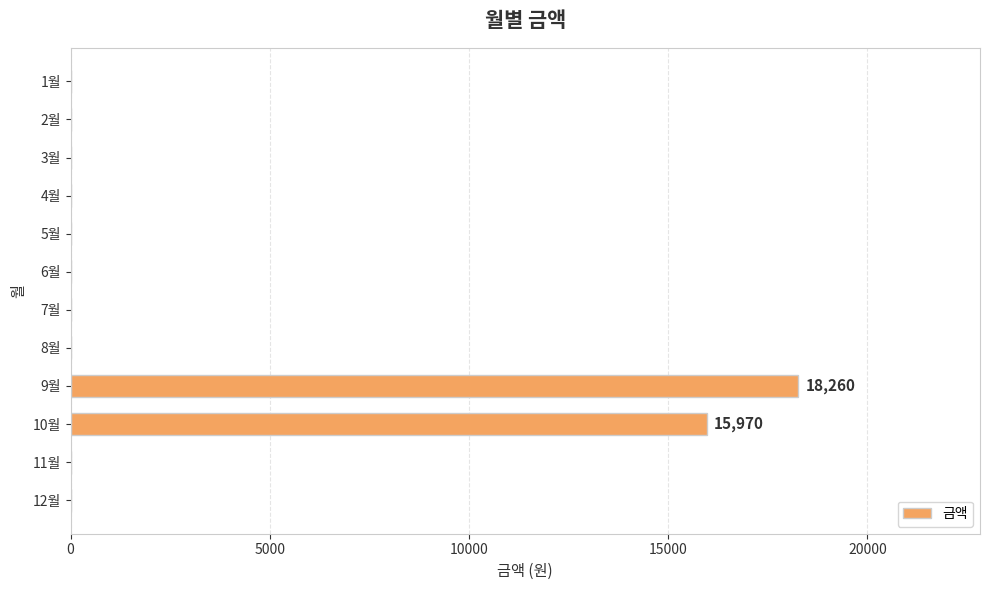

What is the change in value from 5월 to 9월?

+18260